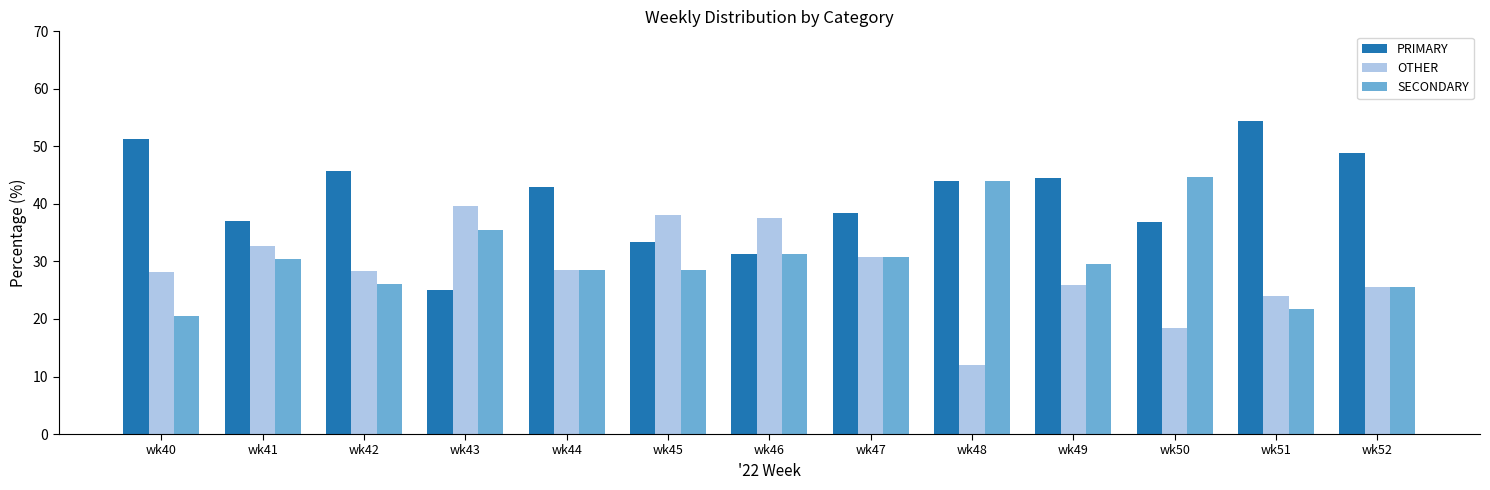

What is the total value across all series at wk46?

100.0